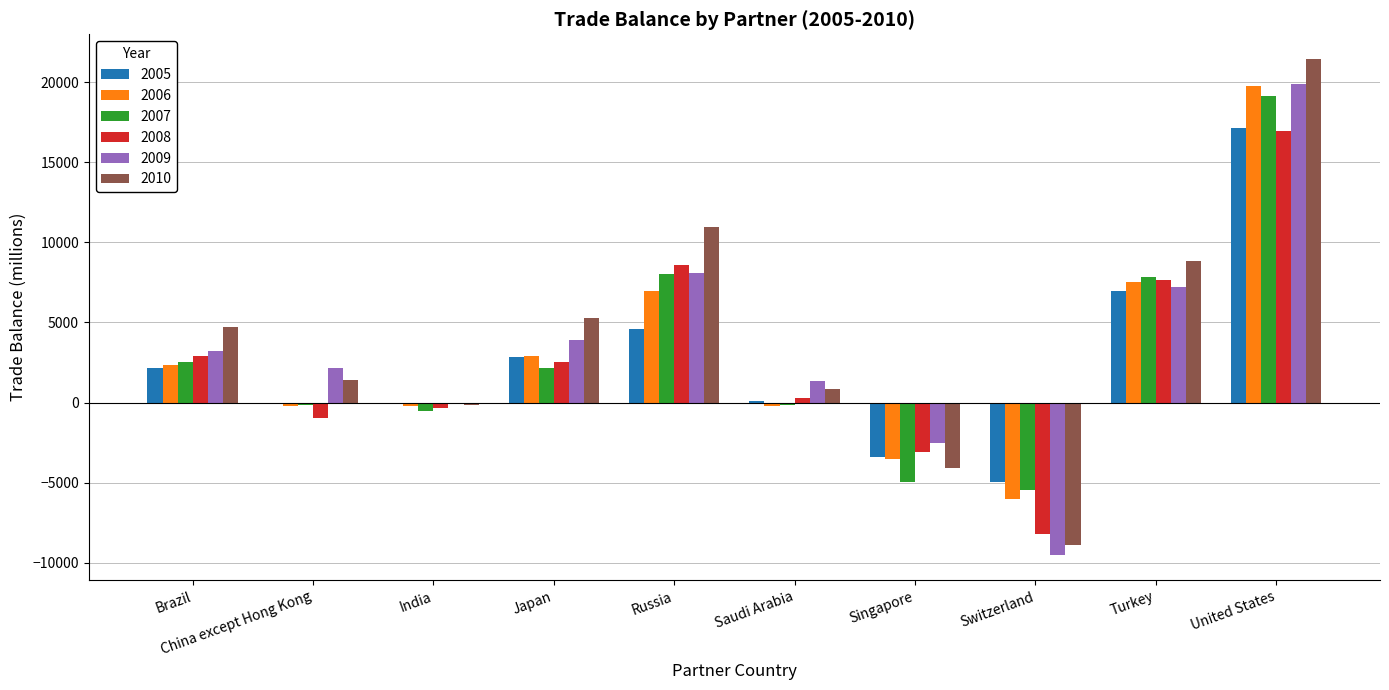

Which label corresponds to the largest value in the chart?

United States